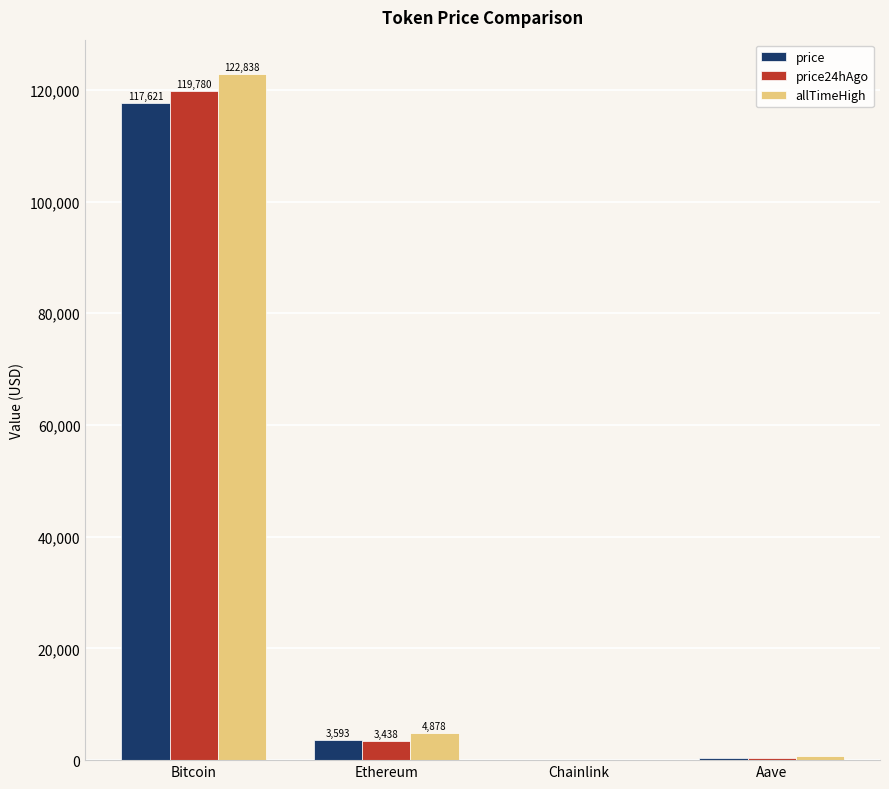

What is the total value across all series at Aave?

1304.0